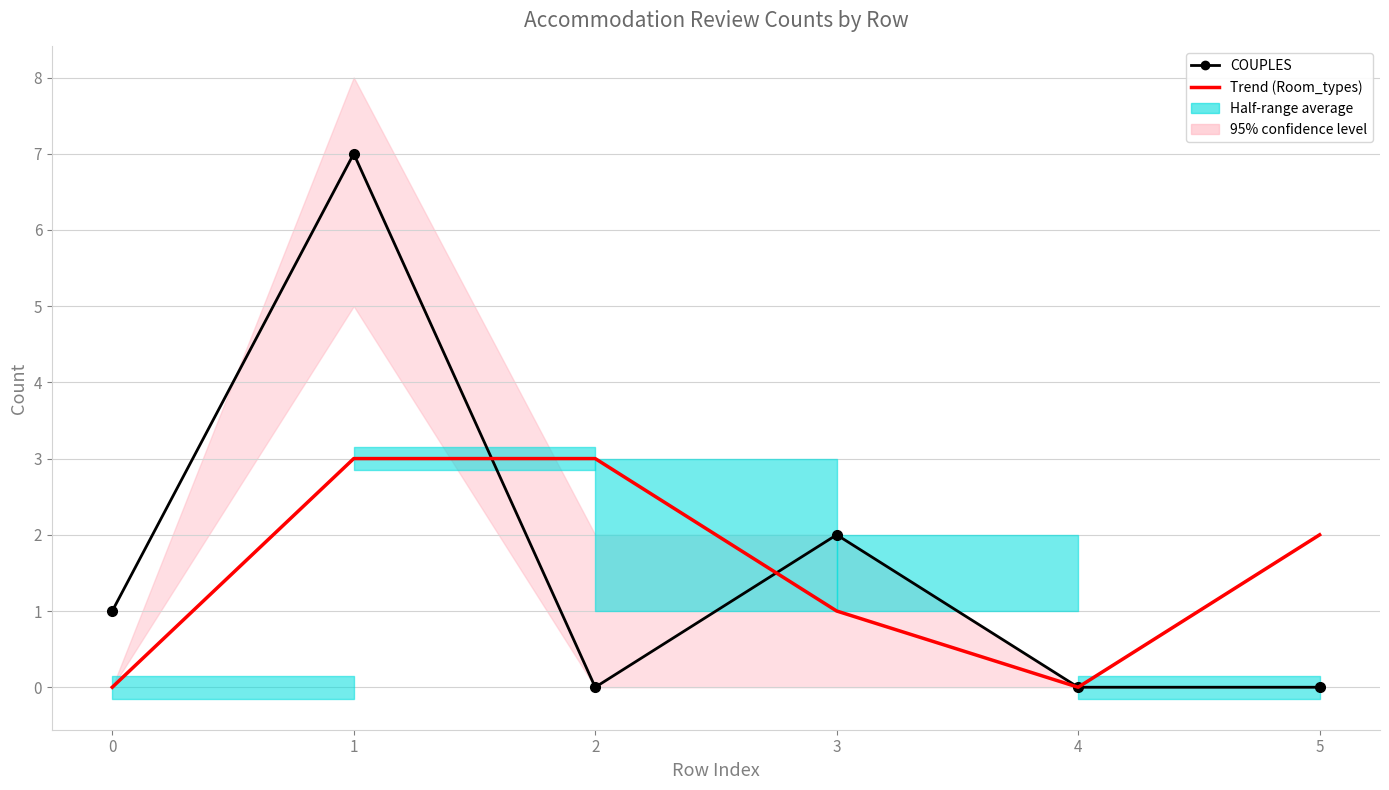

How many times do Trend (Room_types) and COUPLES cross each other?

2